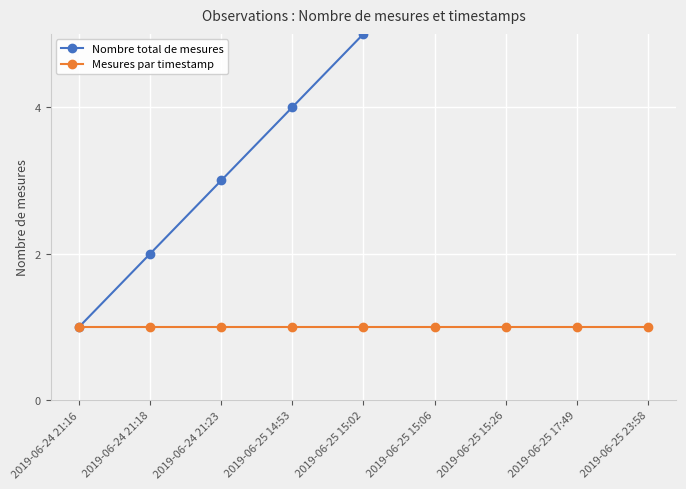

At which label is Nombre total de mesures closest to 5?

2019-06-25 15:02